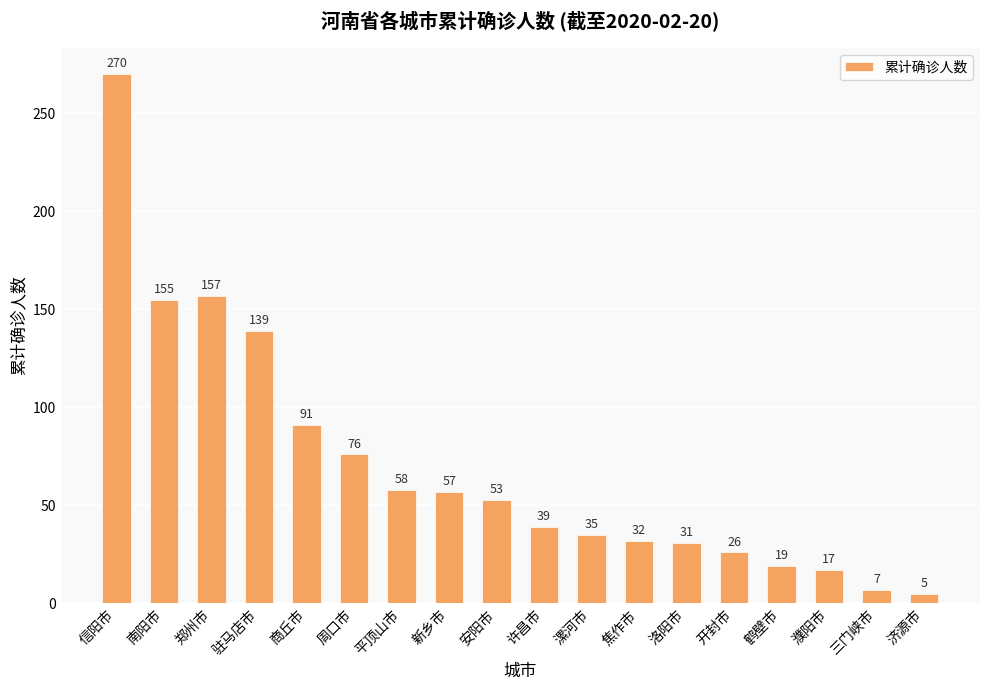

Which label corresponds to the smallest value in the chart?

济源市